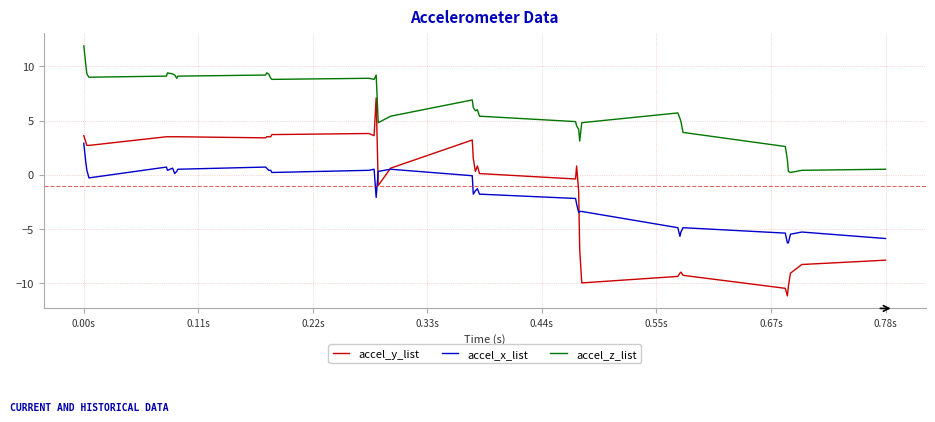

Does the chart have visible grid lines?

Yes